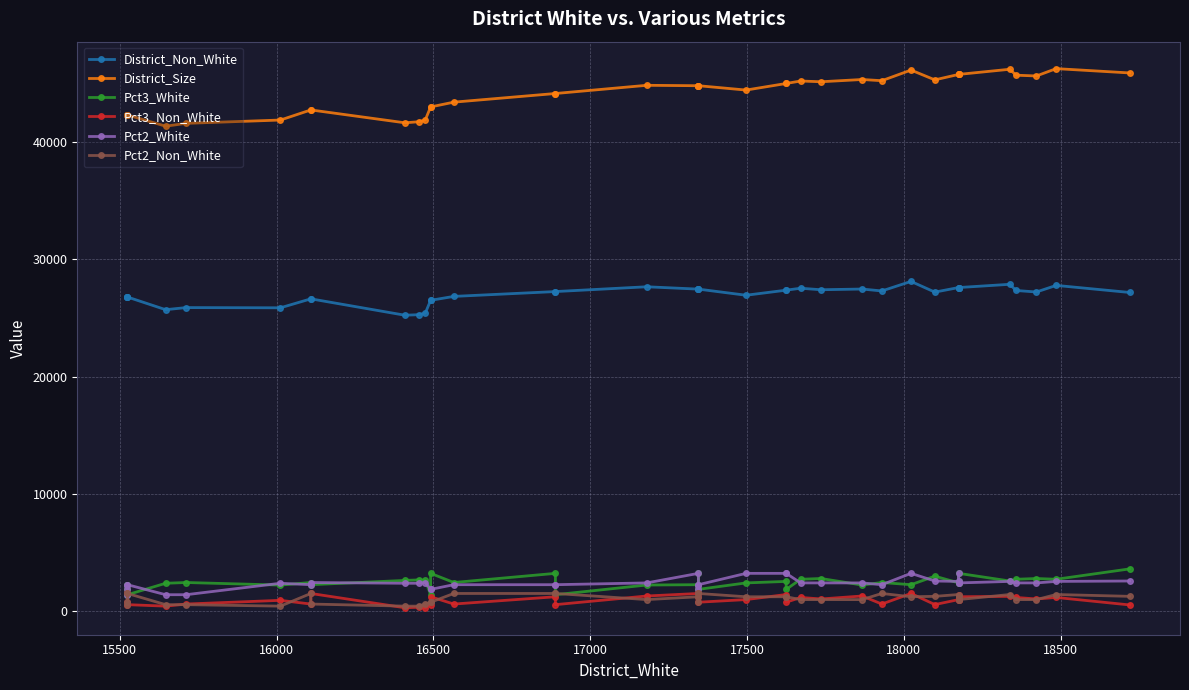

Which series has the largest total across all categories?

District_Size